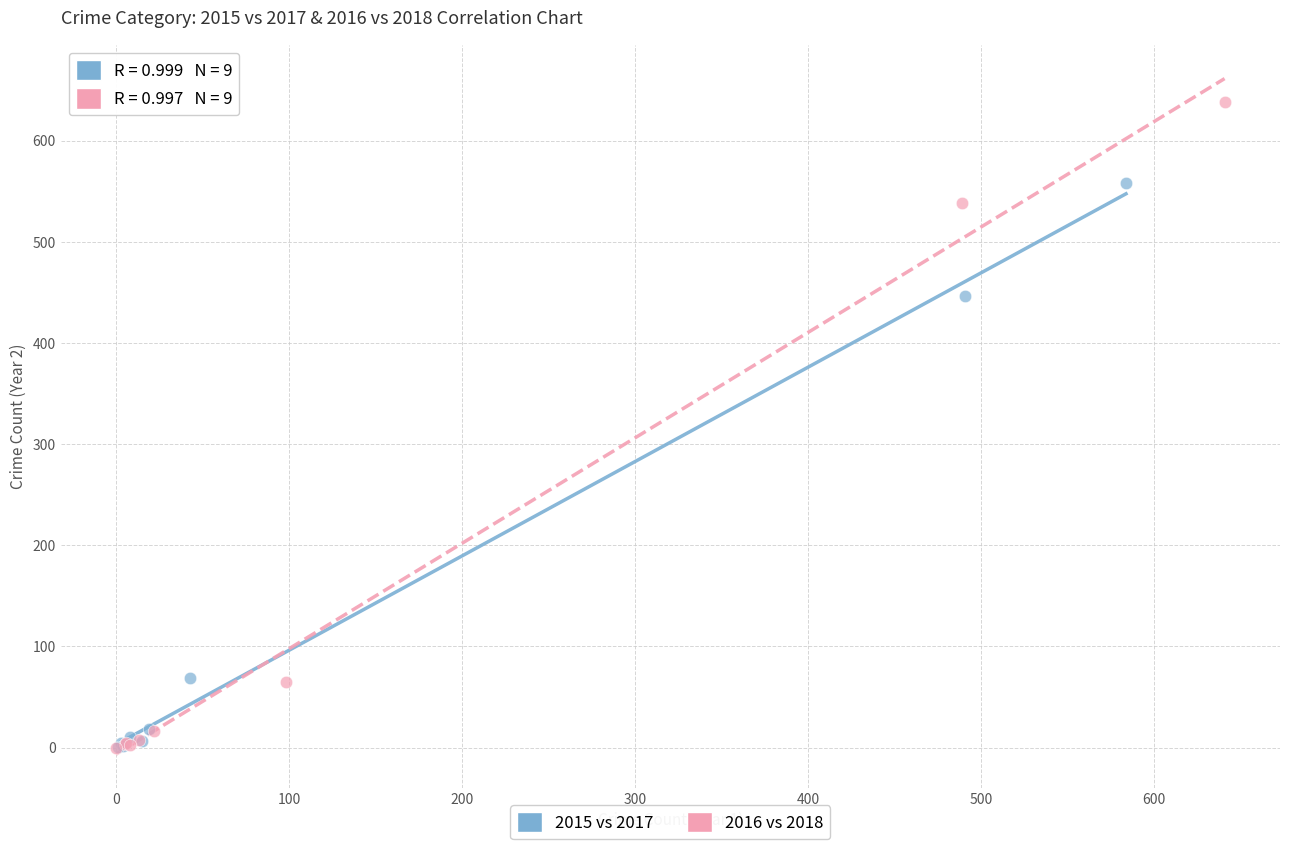

Which series contains the highest Y value?

2016 vs 2018